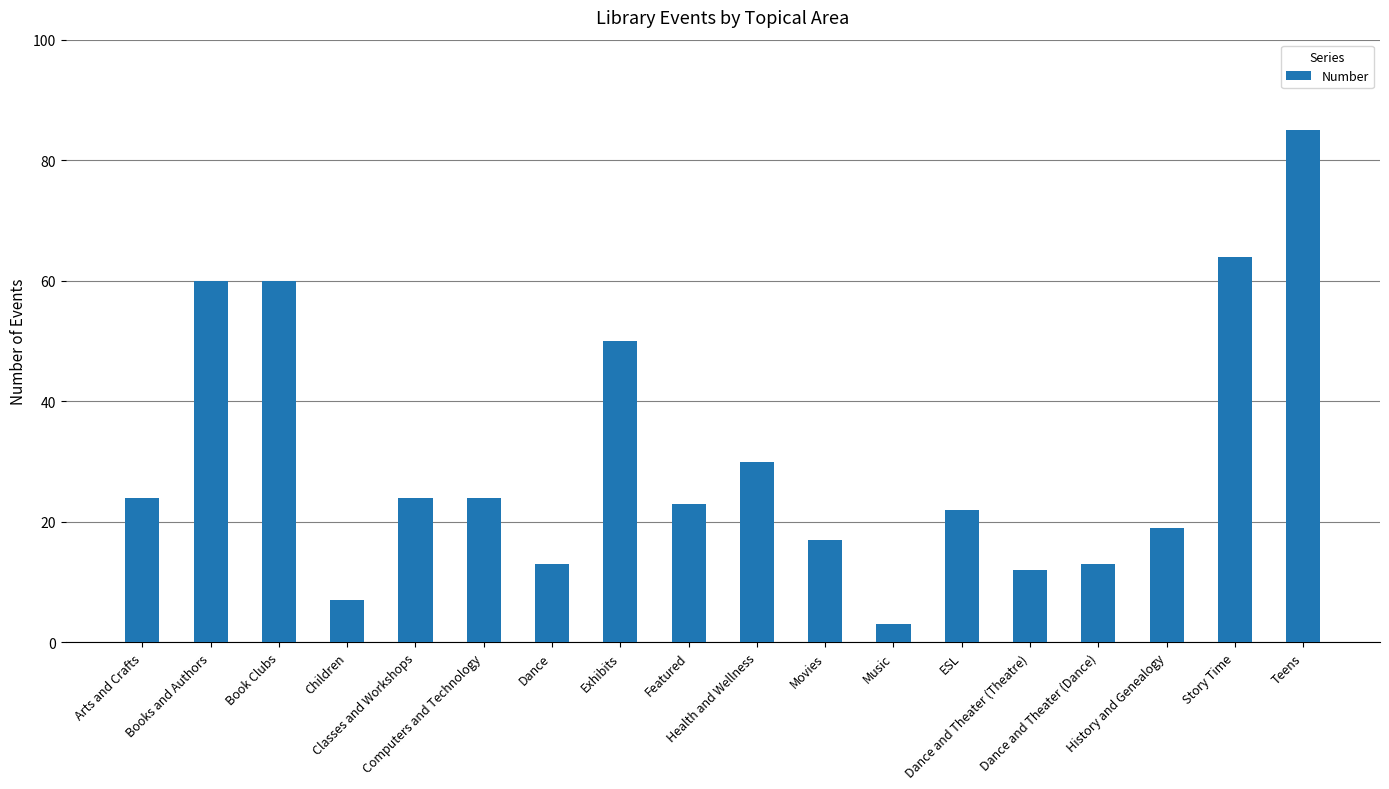

Which category has the highest value across all series?

Teens